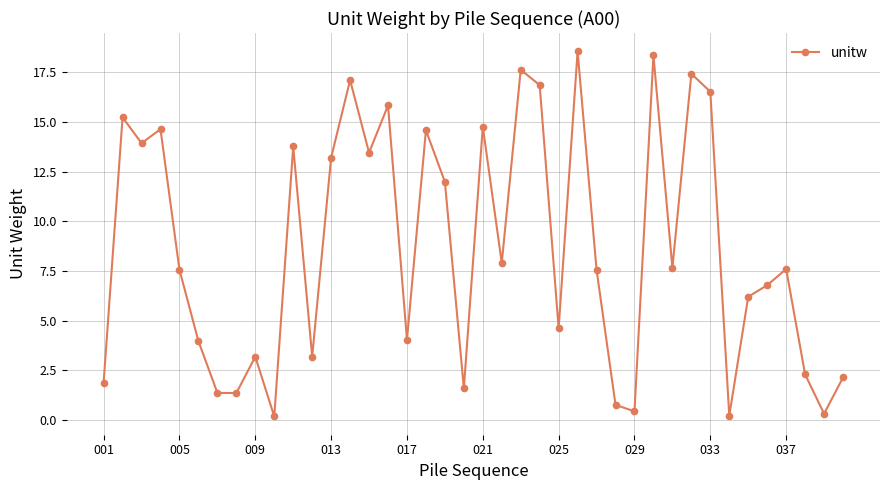

What is the maximum value shown in the chart?

18.6